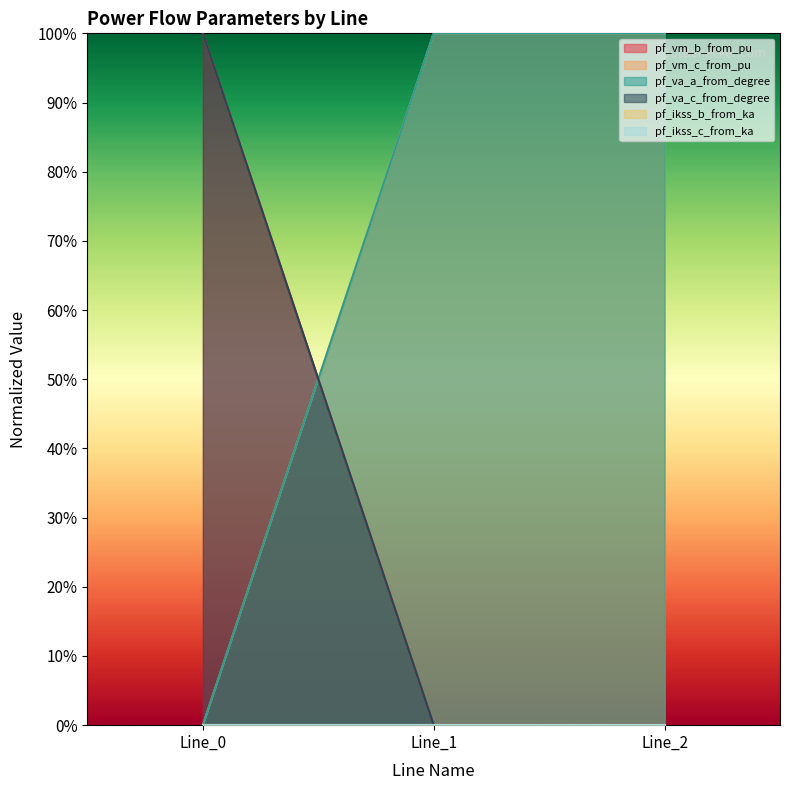

How many lines are shown in the chart?

3